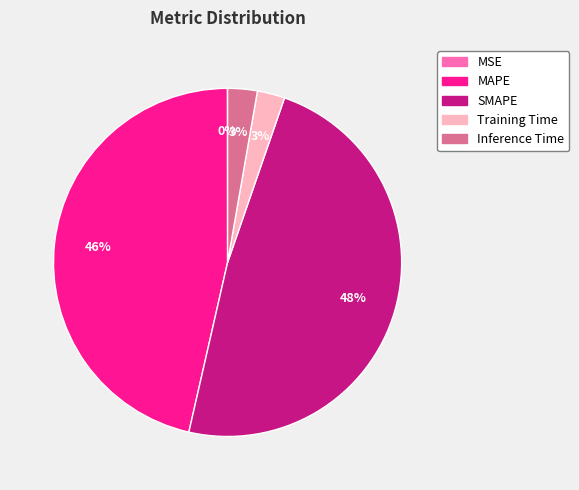

To the nearest percent, what percentage of the pie is Inference Time?

3%